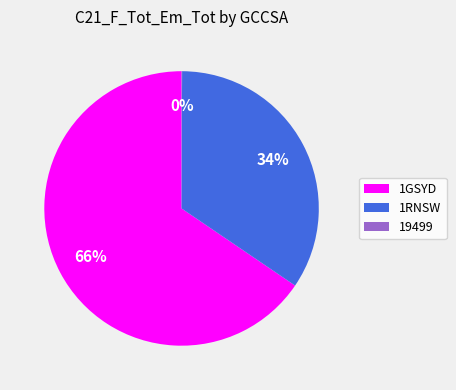

True or false: 1GSYD accounts for 77% of the total.

False